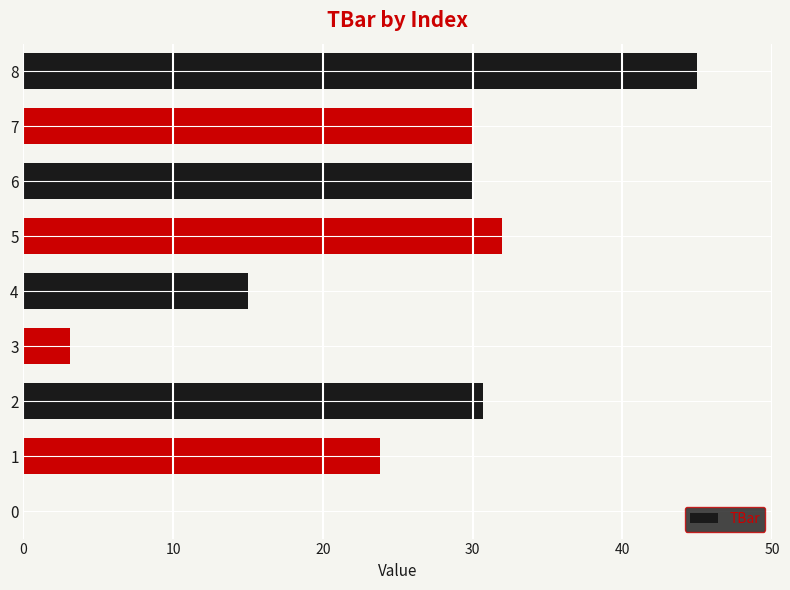

The chart shows a value of 30.0 at 6. True or false?

True